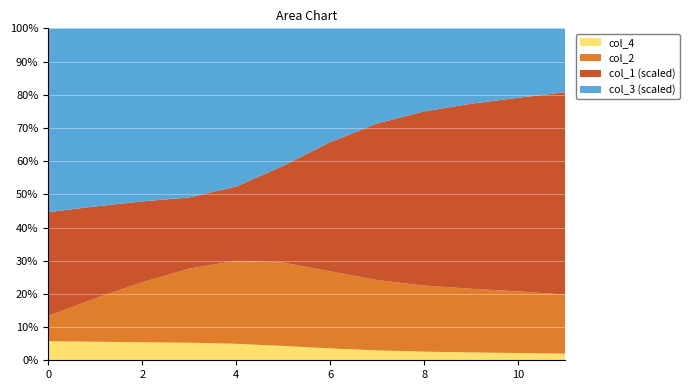

Reading left to right, transcribe all the data shown in this chart.

col_1: 0=2711.2	1=2479.3	2=2241.9	3=2020.4	4=2252.2	5=3376.8	6=5451.5	7=7906.6	8=10066.6	9=11782.7	10=13378.7	11=15212.7
col_2: 0=0.7	1=1.2	2=1.7	3=2.1	4=2.5	5=2.9	6=3.3	7=3.5	8=3.8	9=4.1	10=4.3	11=4.4
col_3: 0=480.0	1=480.0	2=480.0	3=480.0	4=480.0	5=480.0	6=480.0	7=480.0	8=480.0	9=480.0	10=480.0	11=480.0
col_4: 0=0.5	1=0.5	2=0.5	3=0.5	4=0.5	5=0.5	6=0.5	7=0.5	8=0.5	9=0.5	10=0.5	11=0.5